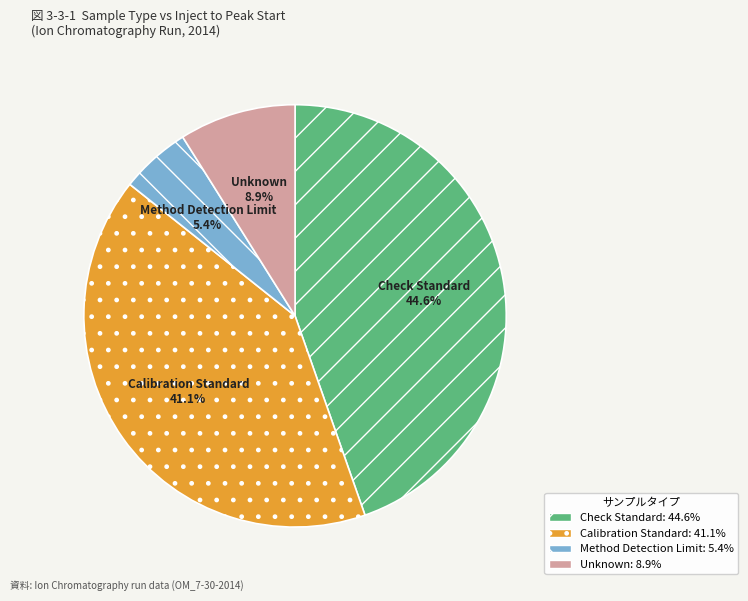

How many slices are in this pie chart?

4